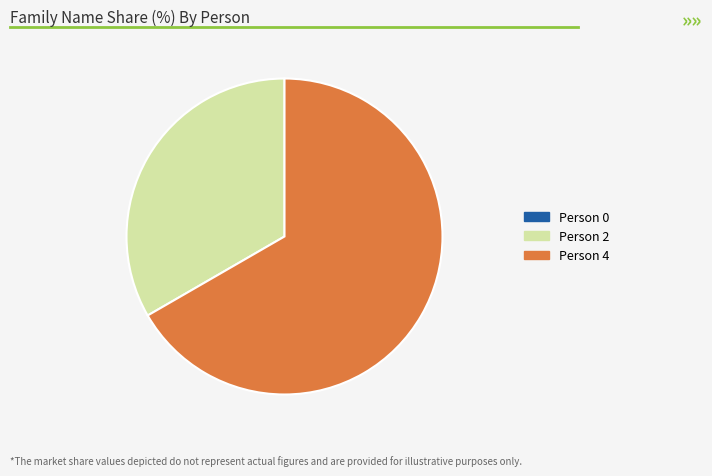

Which slice is the largest?

Person 4